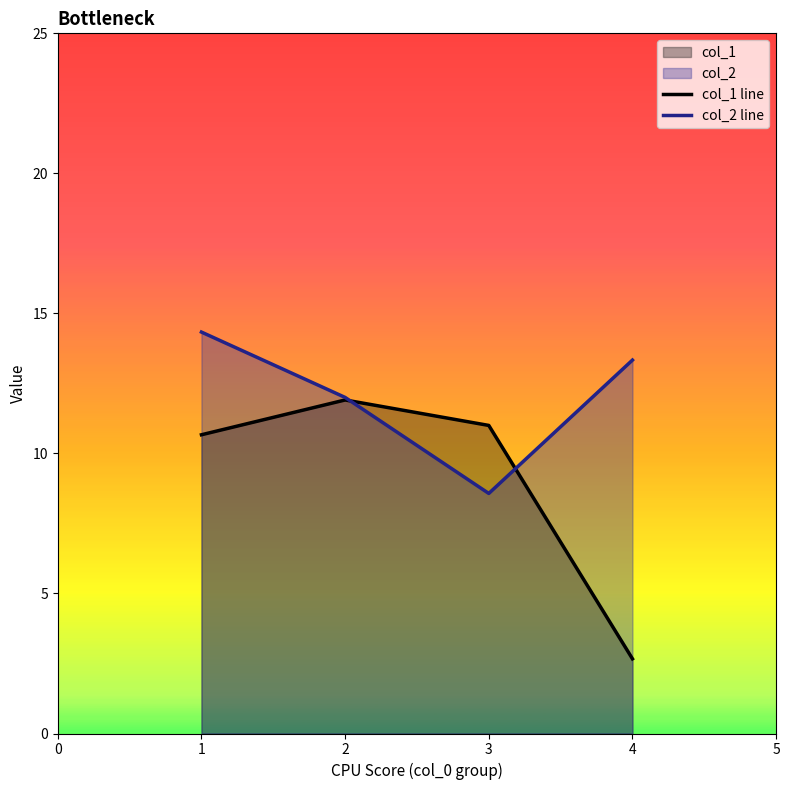

Where is col_2 line nearest to the value 11?

2